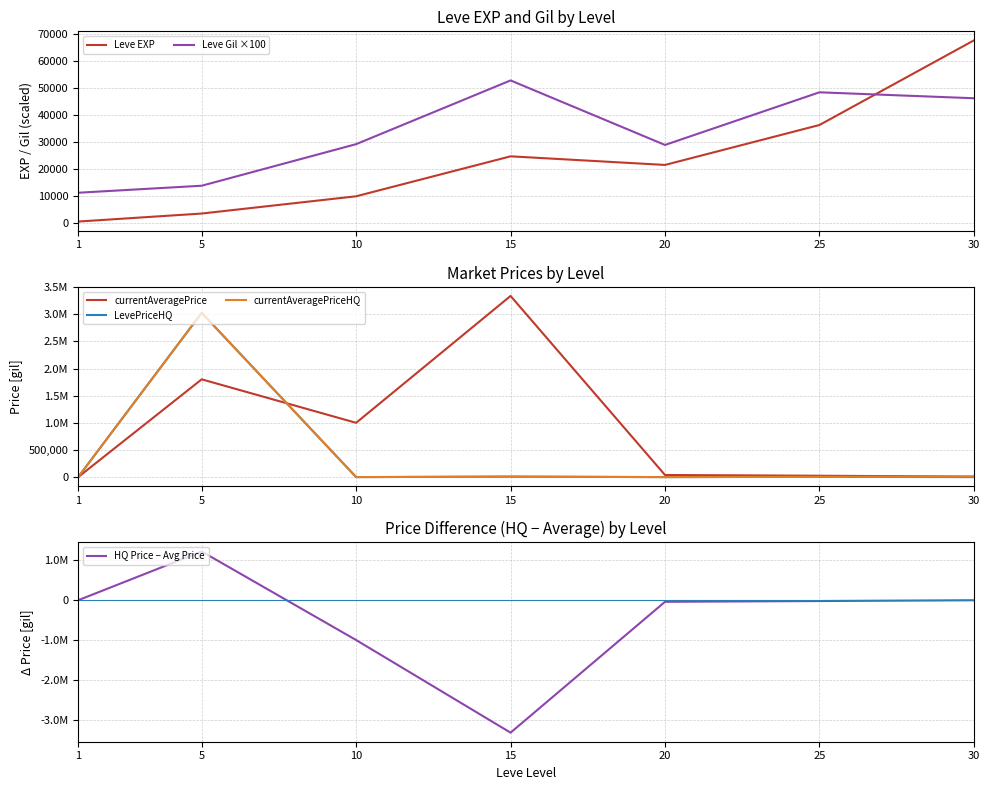

How many data points in LevePriceHQ are above 465?

3